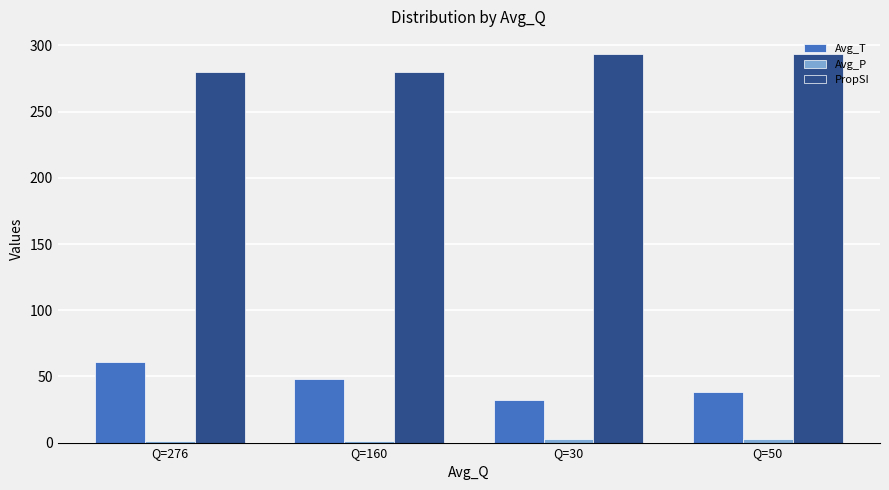

What is the average value of the Avg_T series?

44.9